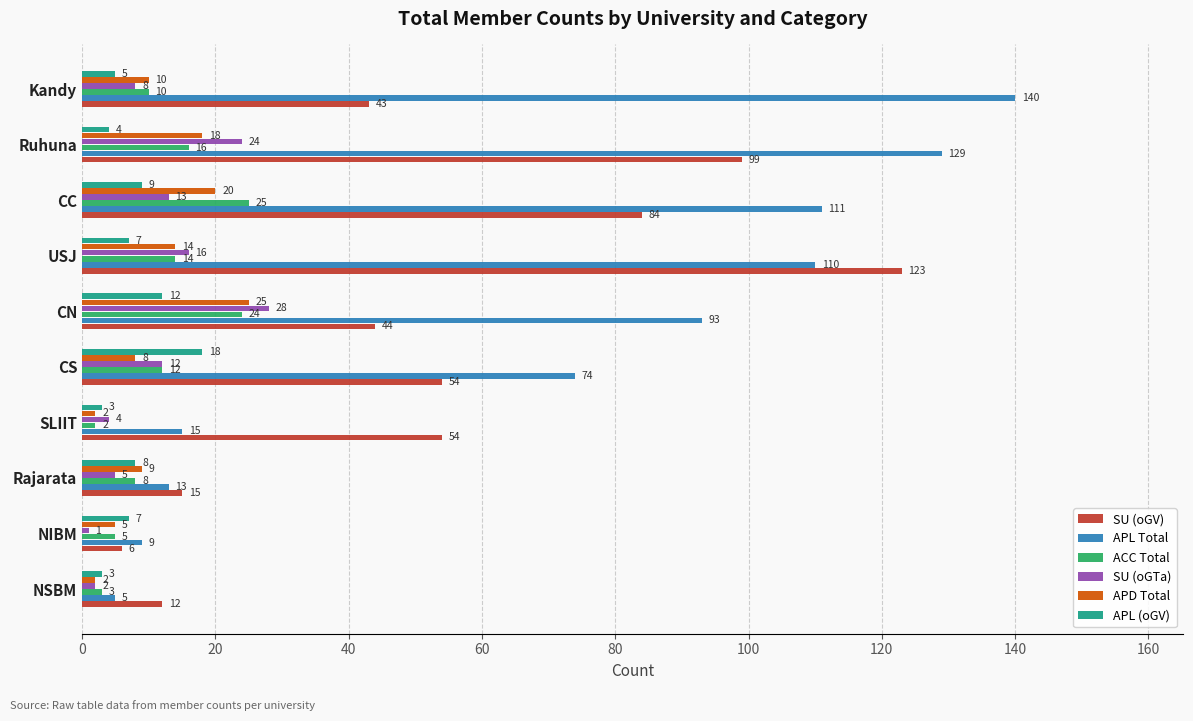

What is the difference between the maximum and minimum values in the ACC Total series?

23